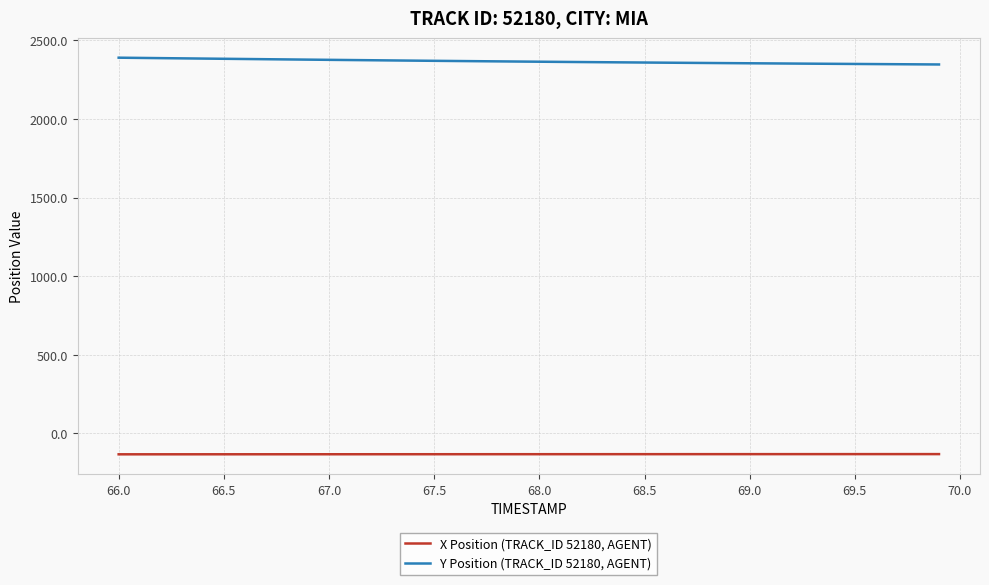

Rank the series by their average value, from highest to lowest.

Y Position (TRACK_ID 52180, AGENT), X Position (TRACK_ID 52180, AGENT)